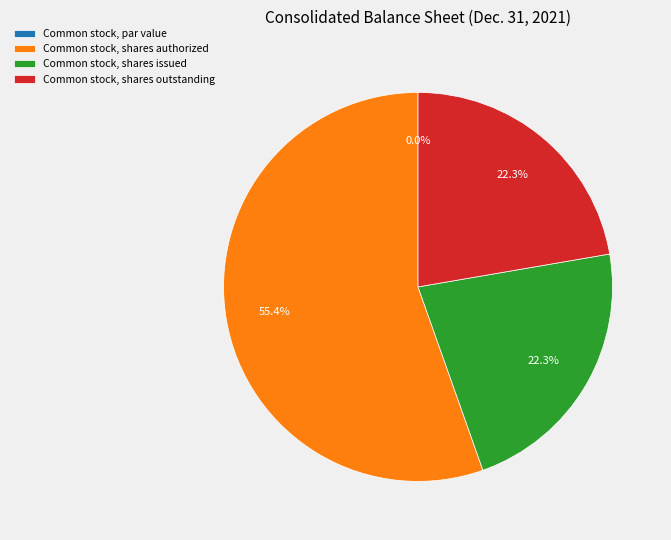

Which category has the biggest portion of the pie?

Common stock, shares authorized